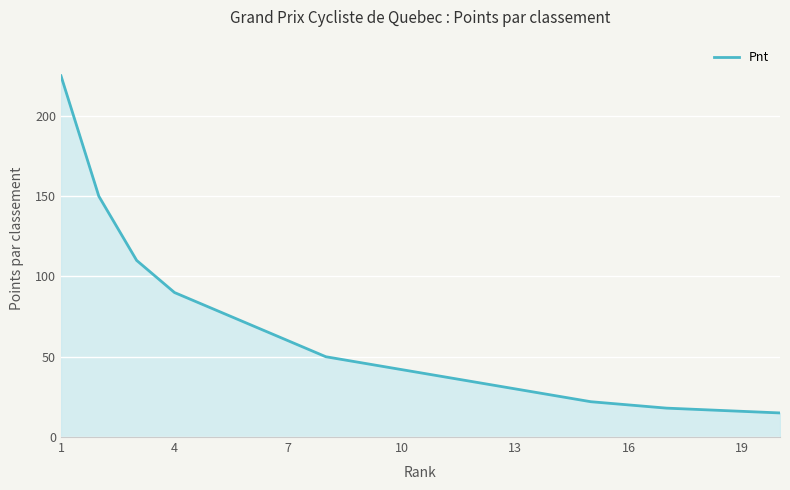

What is the maximum value shown in the chart?

225